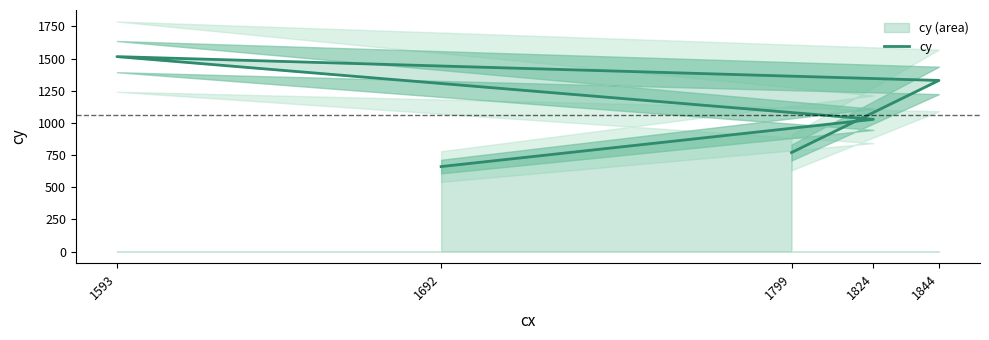

What is the change in value from 1799 to 1844?

+560